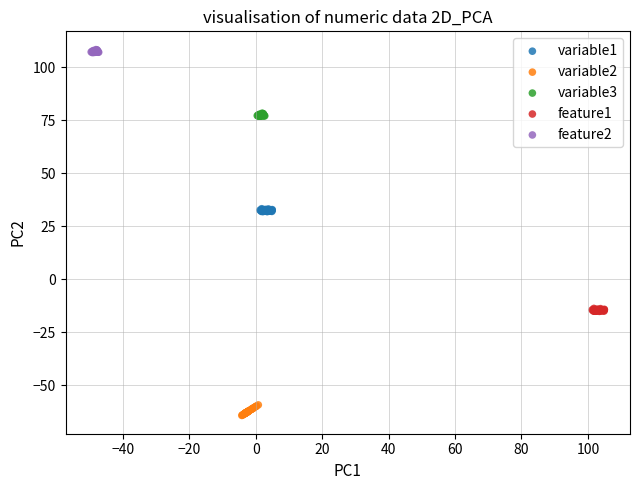

Which series has the widest spread of Y values?

variable2